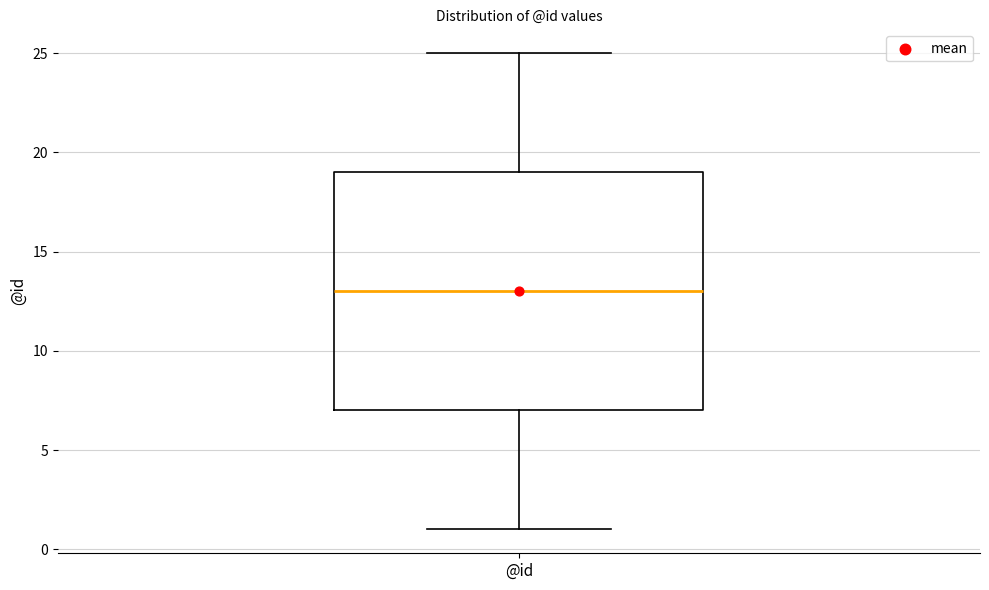

Transcribe this box plot: give where the median line is, the range the box spans, and where the two whiskers end, as read against the y-axis. The values are not printed on the chart, so give them approximately, as read against the axis.

median 13, box 7 to 19, whiskers 1 to 25